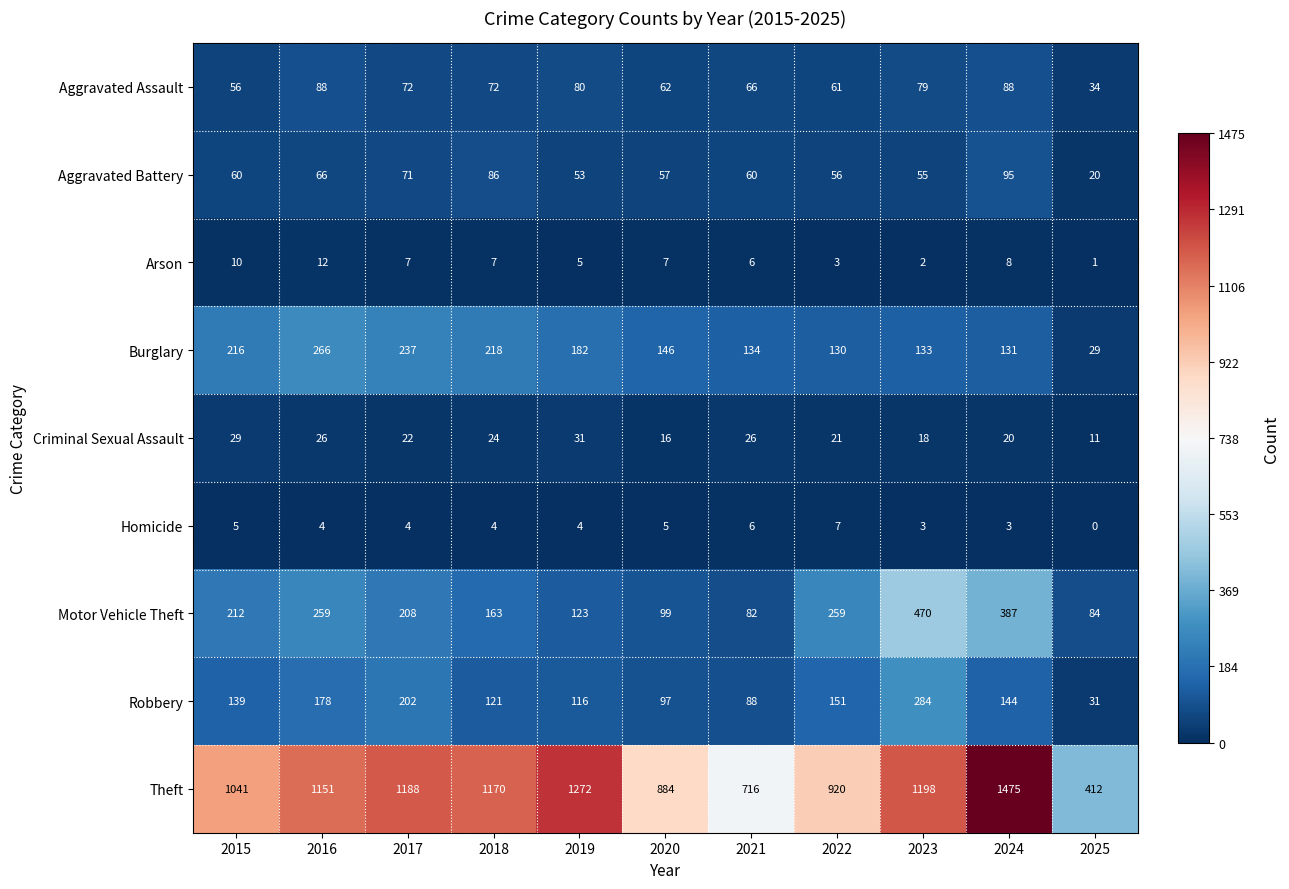

At which label is Criminal Sexual Assault closest to 21?

2022